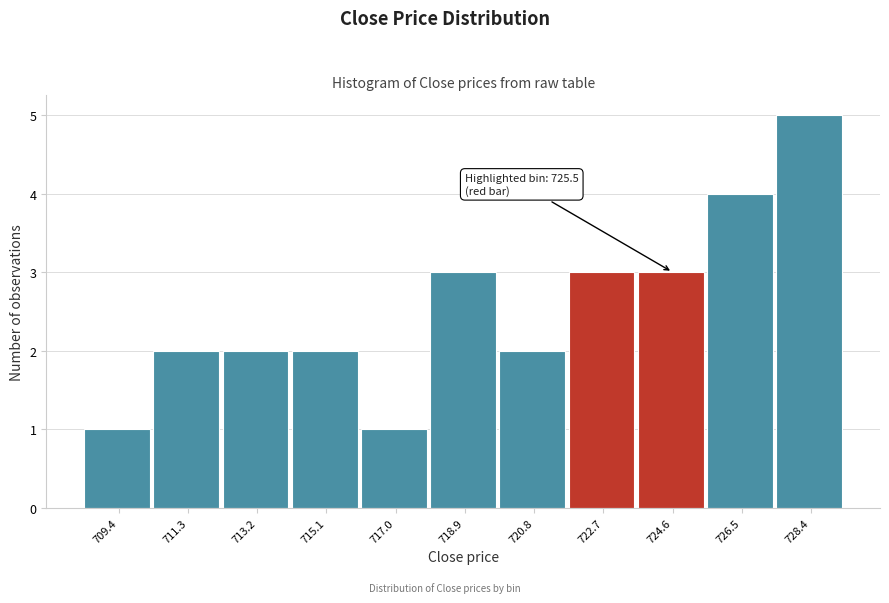

Reading left to right, transcribe all the data shown in this chart.

1	2	2	2	1	3	2	3	3	4	5